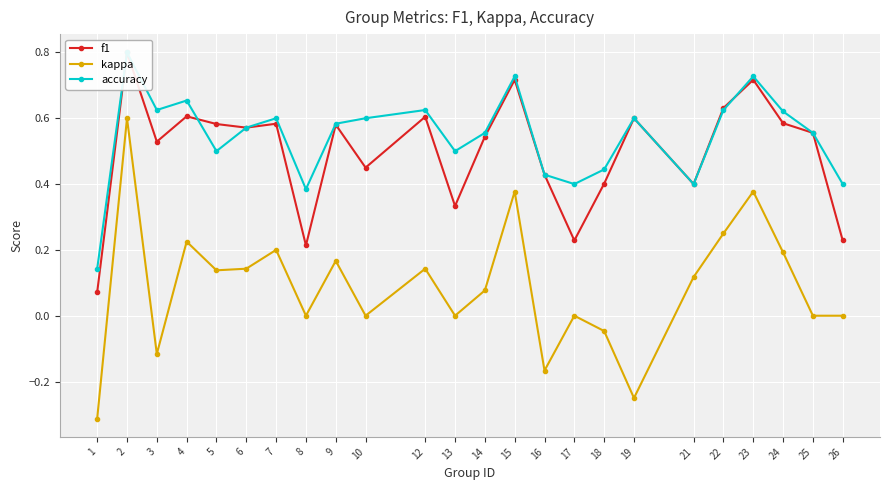

At which label does f1 reach its minimum?

1